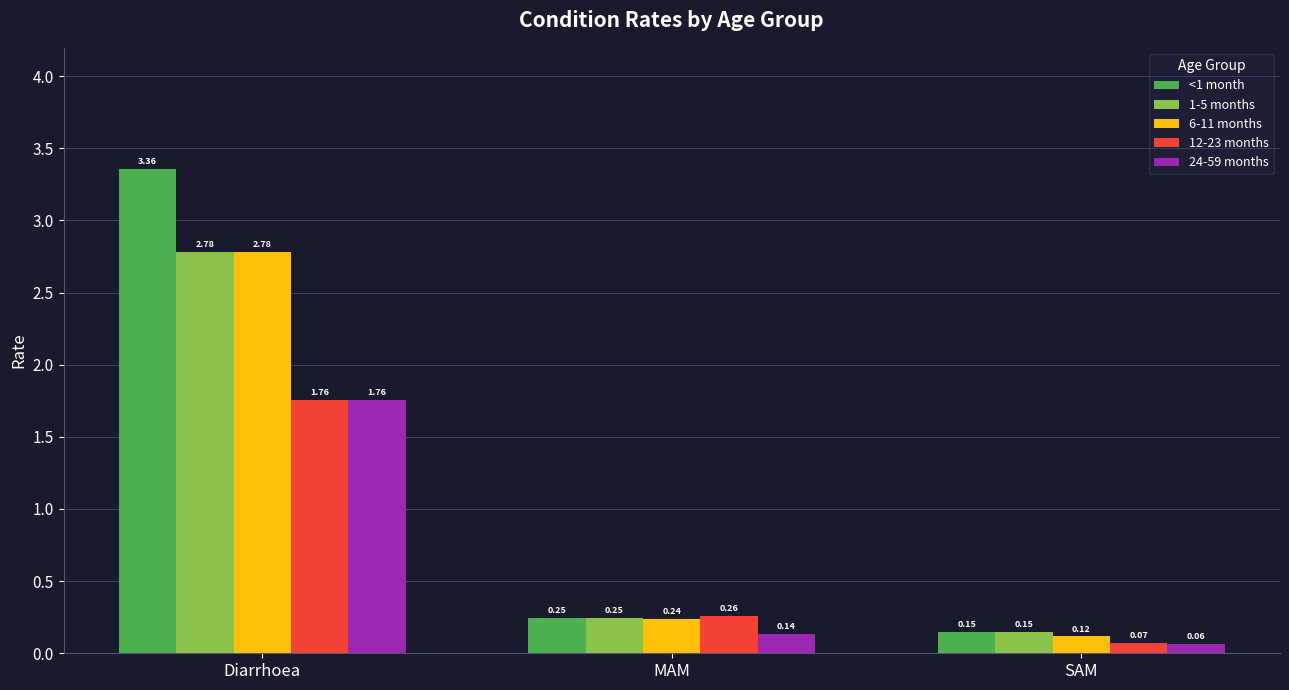

Which category has the highest value in the <1 month series?

Diarrhoea